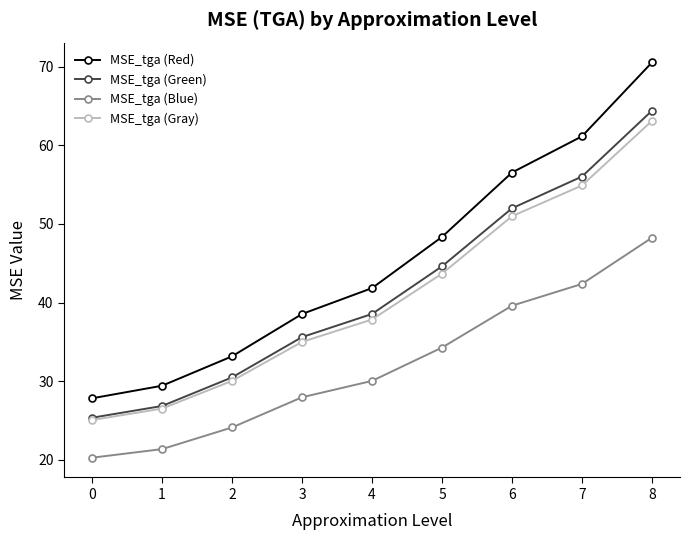

The value of MSE_tga (Blue) at 7 is 67.4. True or false?

False